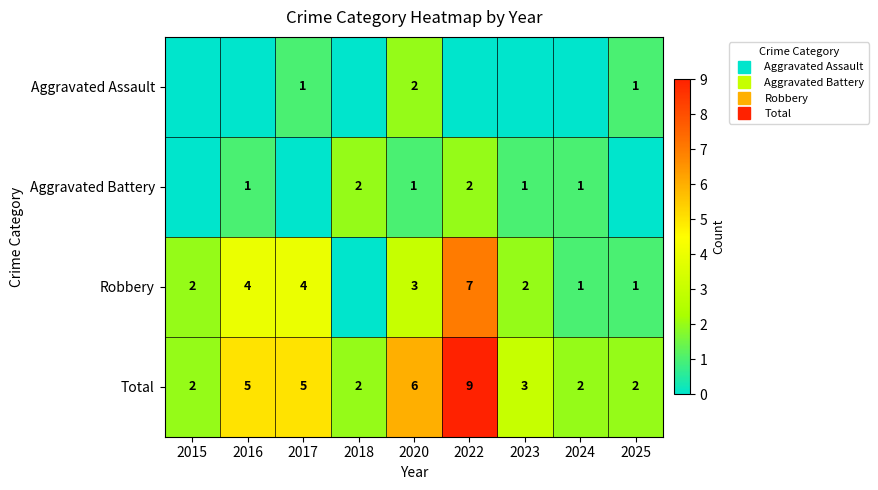

Is the value of Aggravated Battery at 2020 greater than the value of Robbery at 2018?

Yes